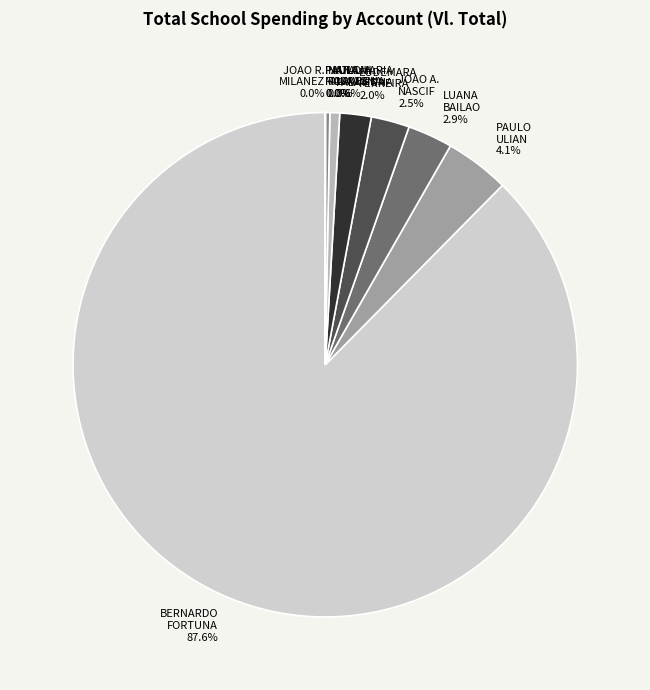

Between JOAO ALBERTO HANNUCH NASCIF and EUDEMARA DE ALCANTARA FERREIRA, which is larger?

JOAO ALBERTO HANNUCH NASCIF